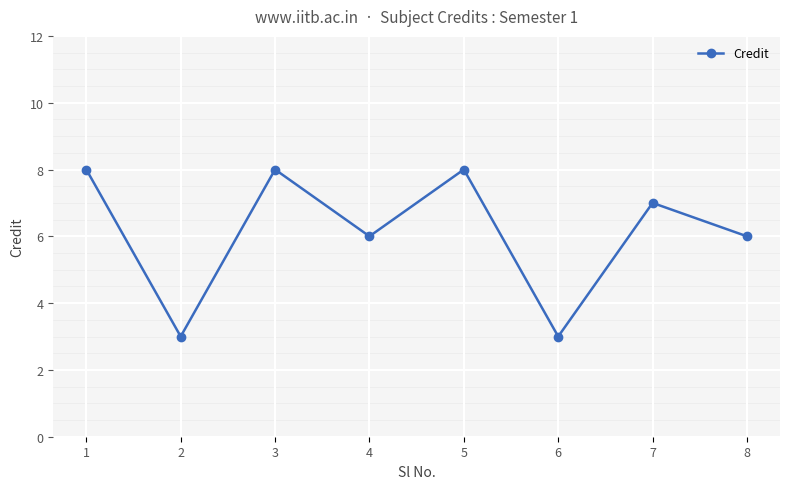

What is the value of the 4th point from the left?

6